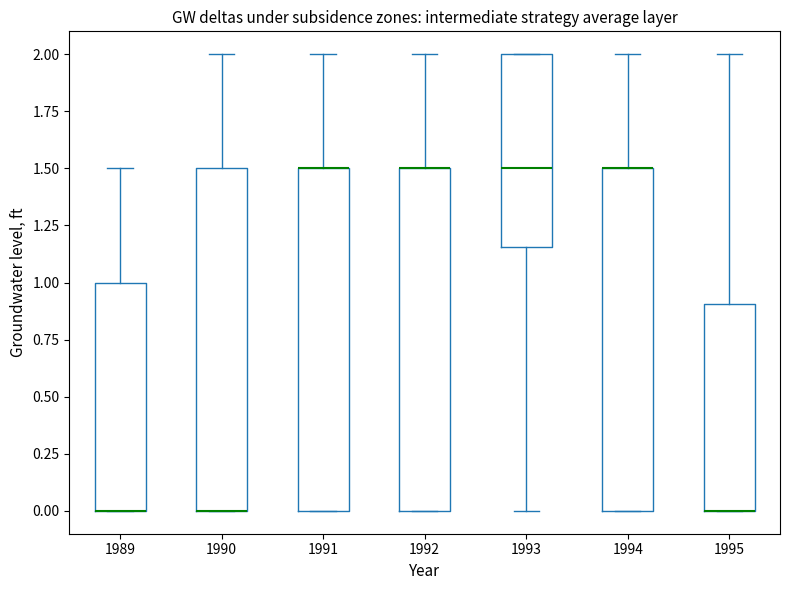

Reading left to right, read every box against the y-axis: the position of its median line, the range the box covers, and the ends of its whiskers. The values are not printed on the chart, so give them approximately, as read against the axis.

1989: median 0.00 (drawn on the box's lower edge), box 0.00 to 1.00, whiskers 0.00 to 1.50
1990: median 0.00 (drawn on the box's lower edge), box 0.00 to 1.50, whiskers 0.00 to 2.00
1991: median 1.50 (drawn on the box's upper edge), box 0.00 to 1.50, whiskers 0.00 to 2.00
1992: median 1.50 (drawn on the box's upper edge), box 0.00 to 1.50, whiskers 0.00 to 2.00
1993: median 1.50, box 1.15 to 2.00, whiskers 0.00 to 2.00
1994: median 1.50 (drawn on the box's upper edge), box 0.00 to 1.50, whiskers 0.00 to 2.00
1995: median 0.00 (drawn on the box's lower edge), box 0.00 to 0.90, whiskers 0.00 to 2.00